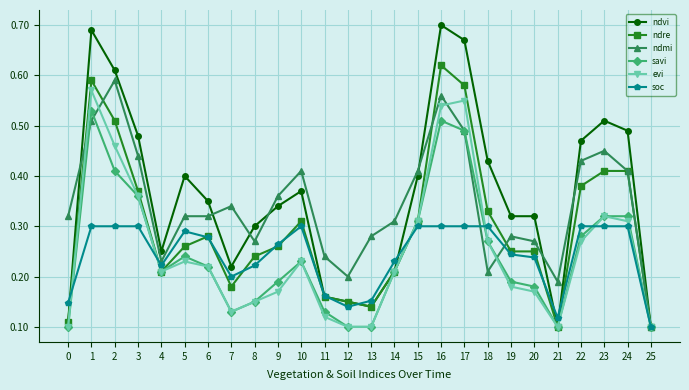

True or false: ndmi has more than 2 points higher than both neighbors.

True